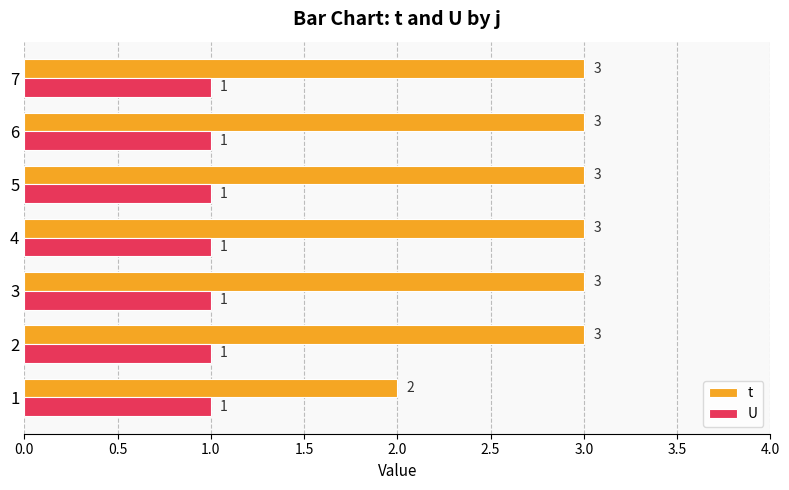

True or false: t has a value of 2 at 1.

True